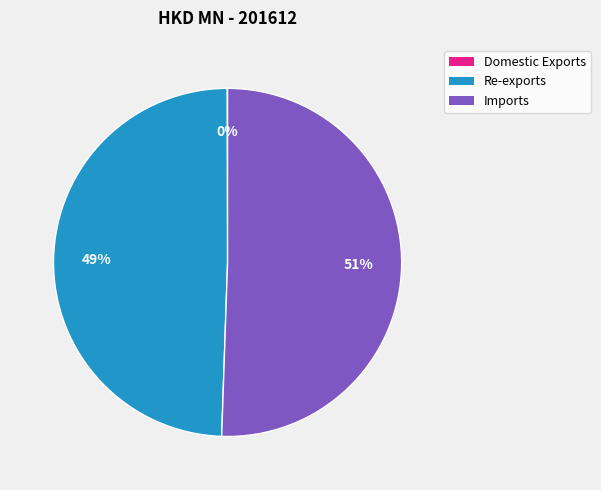

Is the sum of Imports and Re-exports greater than half?

Yes